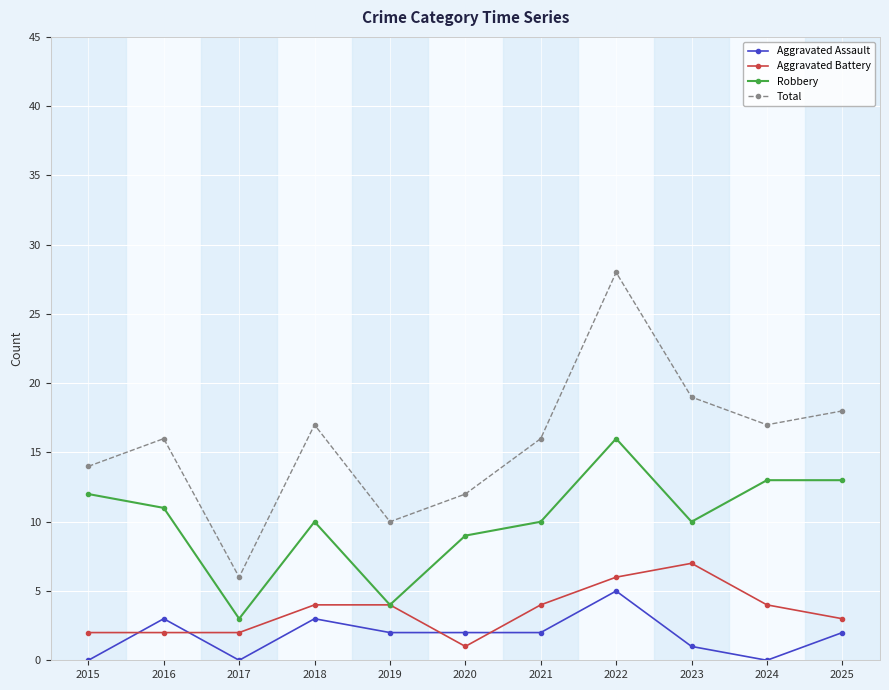

Is this an area chart (filled region under the line)?

No